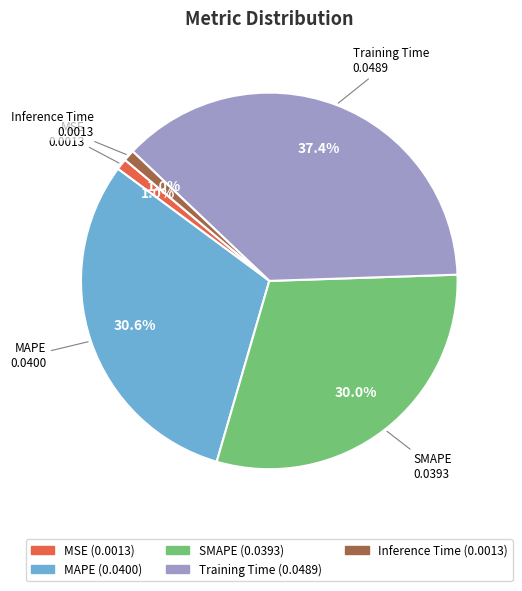

The MAPE slice represents 31% of the pie. True or false?

True